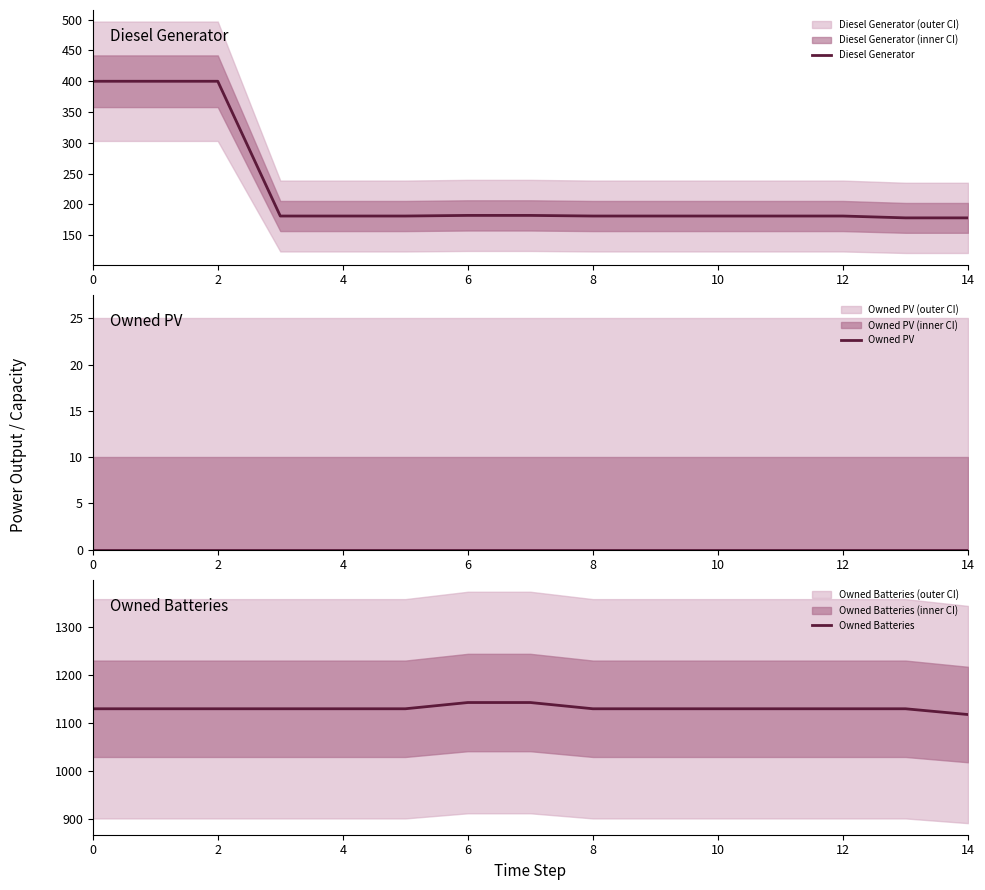

The Owned Batteries series shows 1129 at 12. True or false?

True